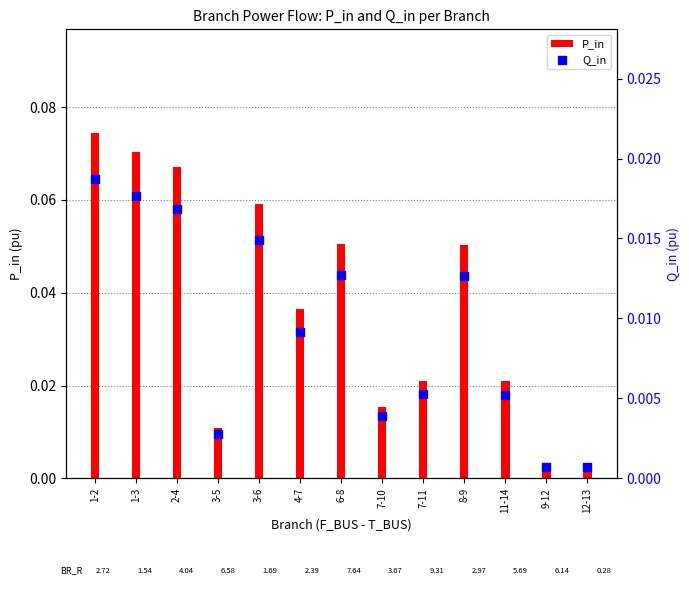

What is the total value across all series at 2-4?

0.1